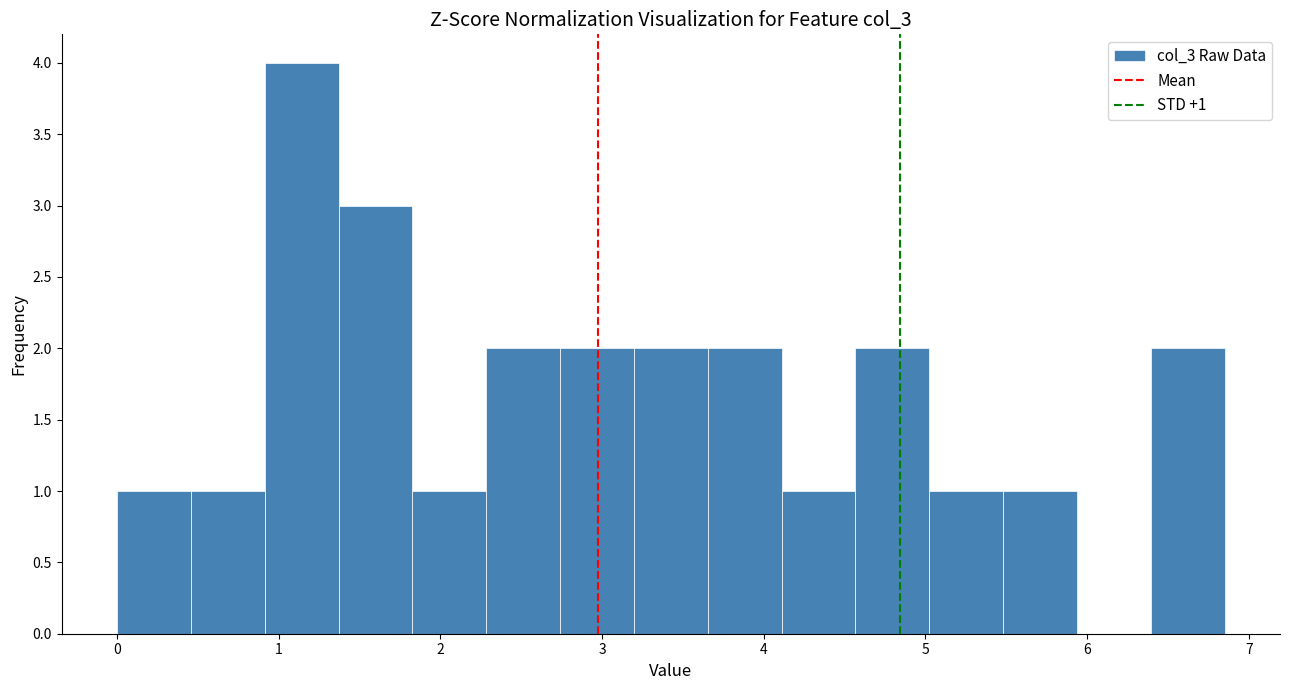

Over which range of the x-axis is the bar tallest?

0.9 to 1.4